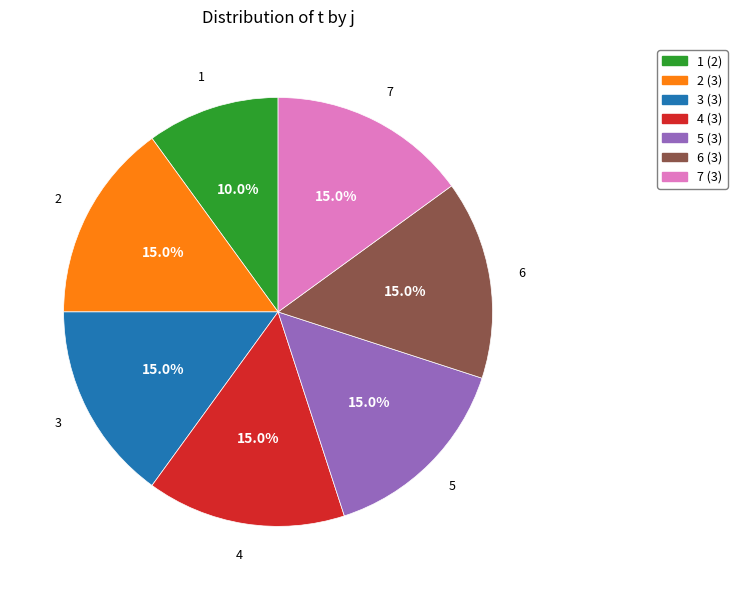

Is there a majority slice in this chart?

No